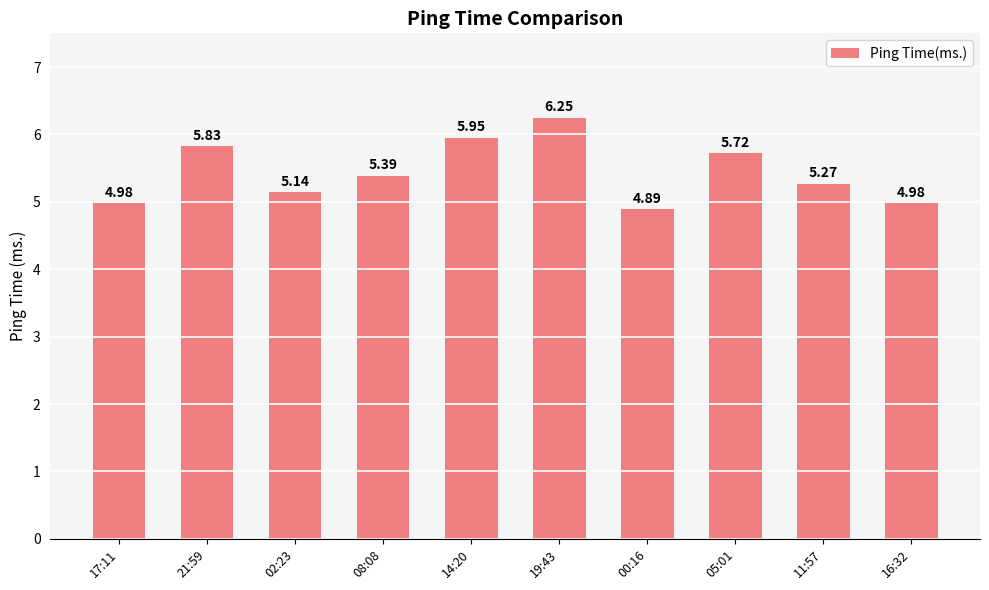

Between 02:23 and 17:11, which is larger?

02:23